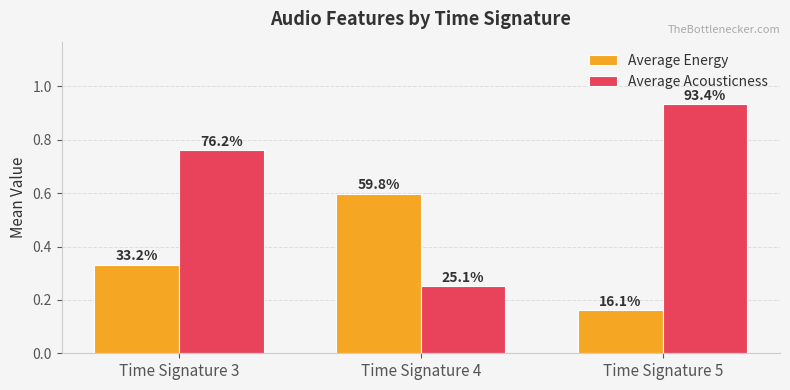

How many bars are there in each group?

2